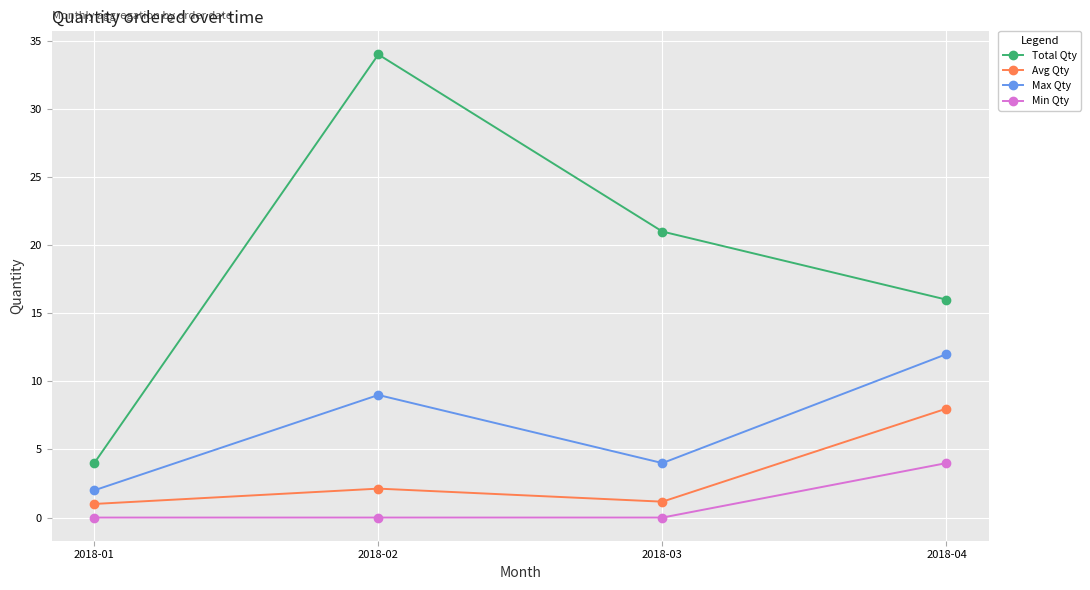

True or false: Max Qty and Avg Qty cross at least once.

False